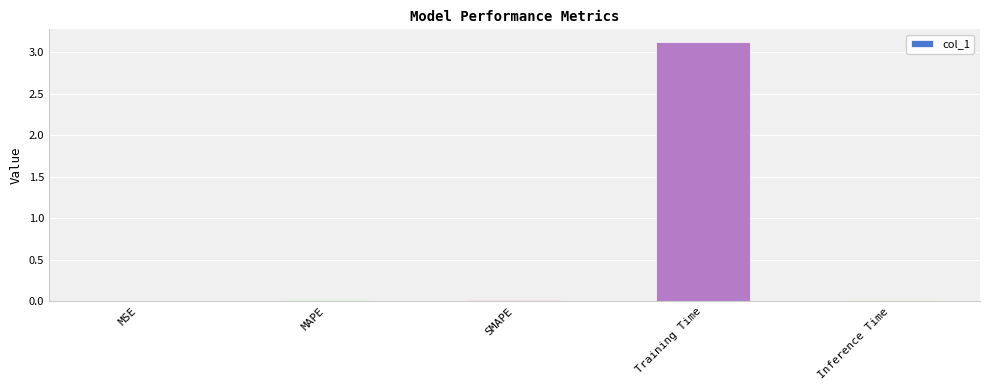

What is the greatest value displayed?

3.1